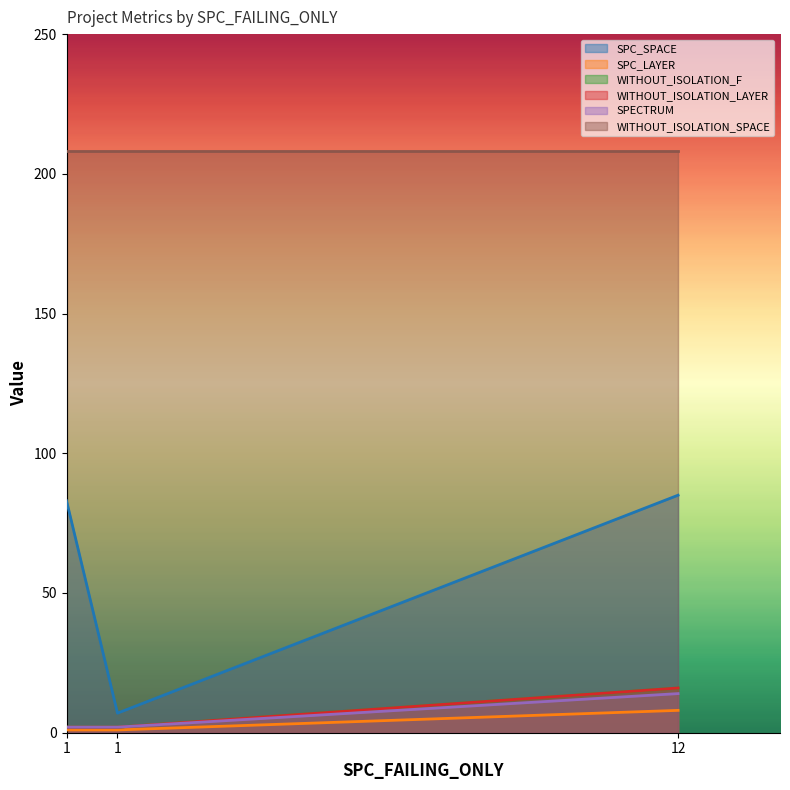

At which label is WITHOUT_ISOLATION_F closest to 9?

1